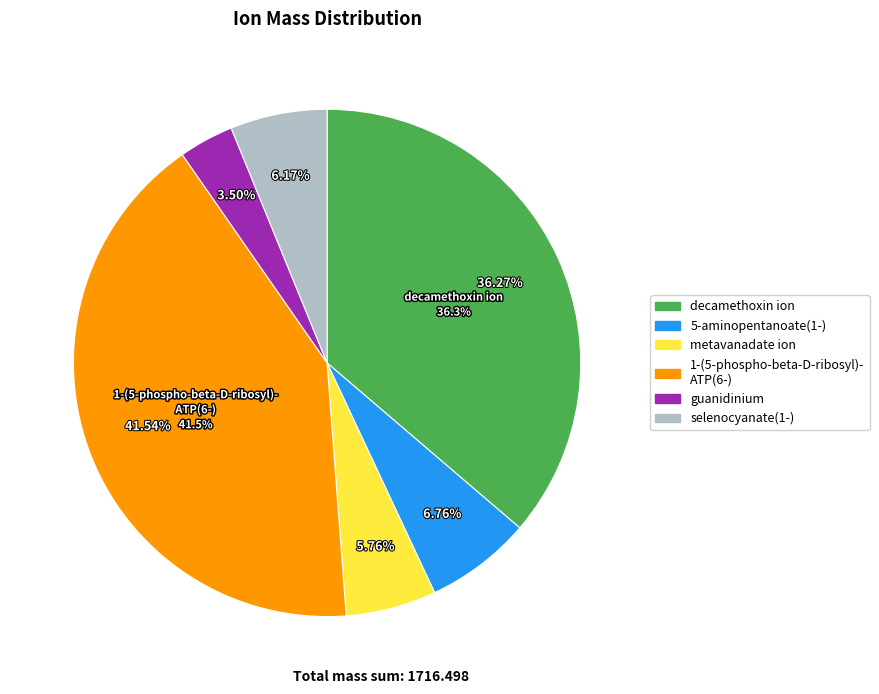

What portion of the pie excludes 5-aminopentanoate(1-)?

93.2%